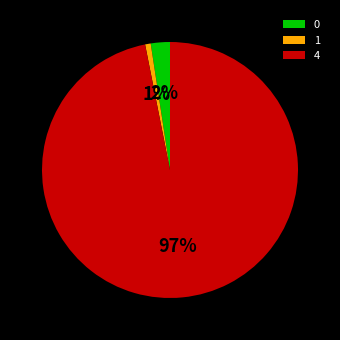

Which has a higher value, 4 or 0?

4